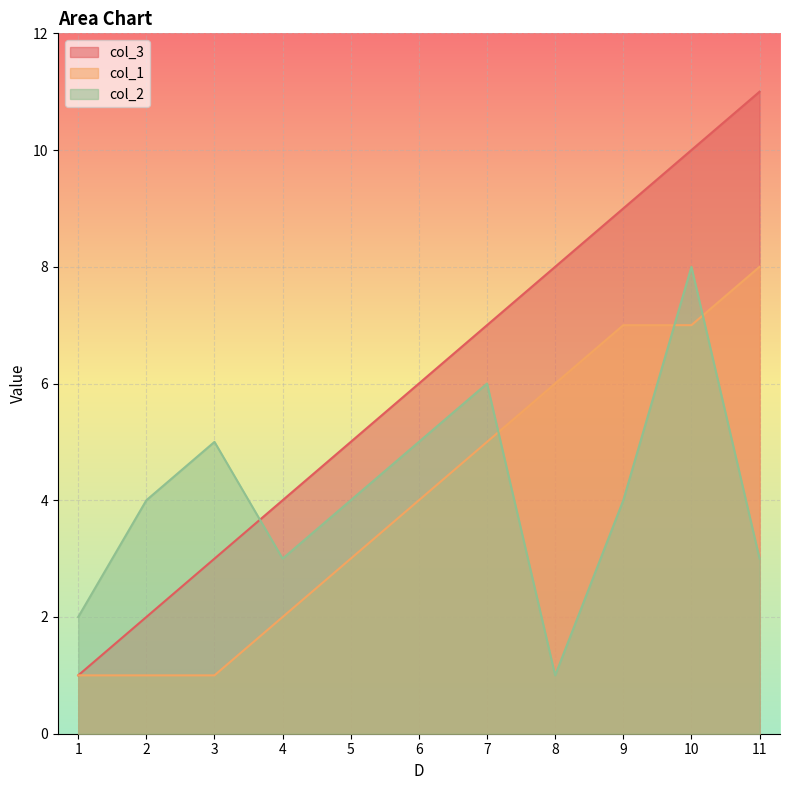

Does the chart display data point markers on the line(s)?

No